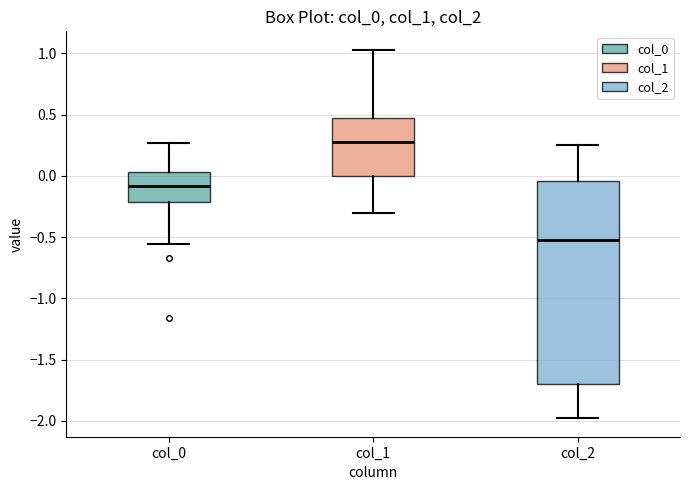

Where does the upper whisker of the box for col_0 end on the y-axis? The values are not printed on the chart, so give them approximately, as read against the axis.

0.25